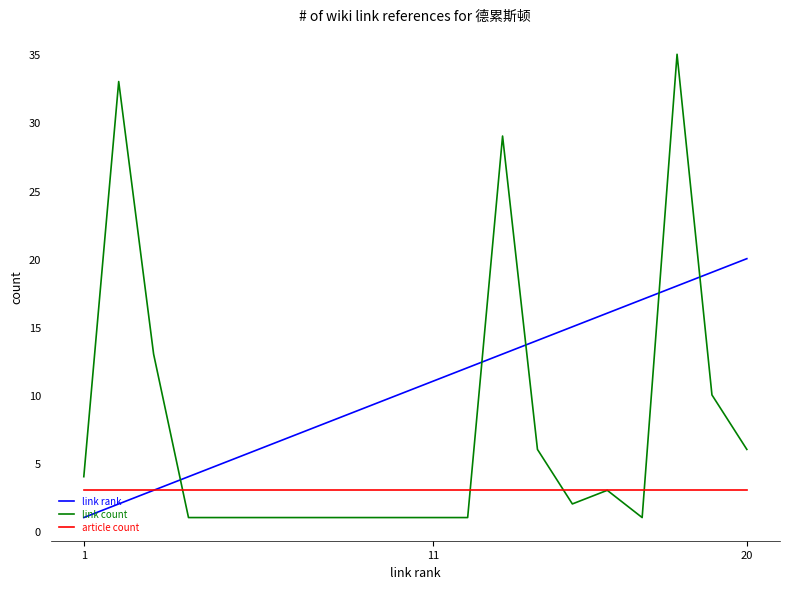

What is the greatest value displayed?

35